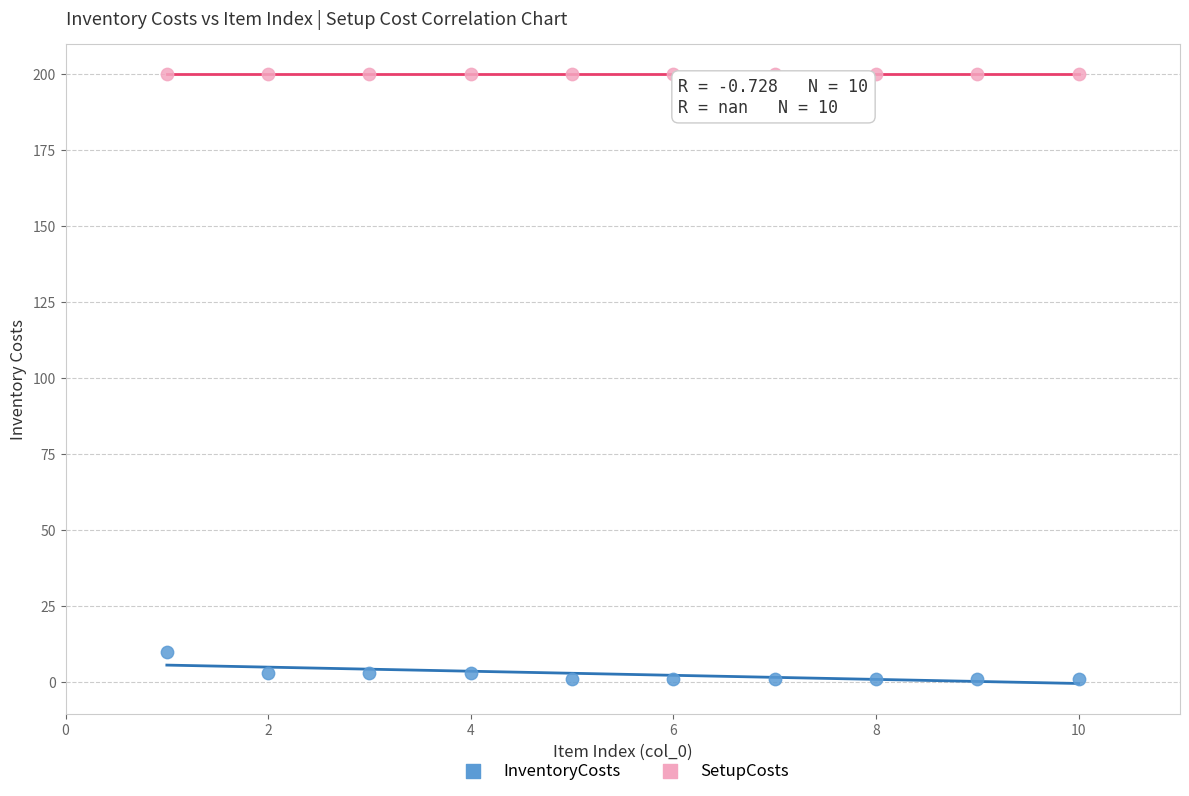

Across all series, what Y value is closest to 100?

10